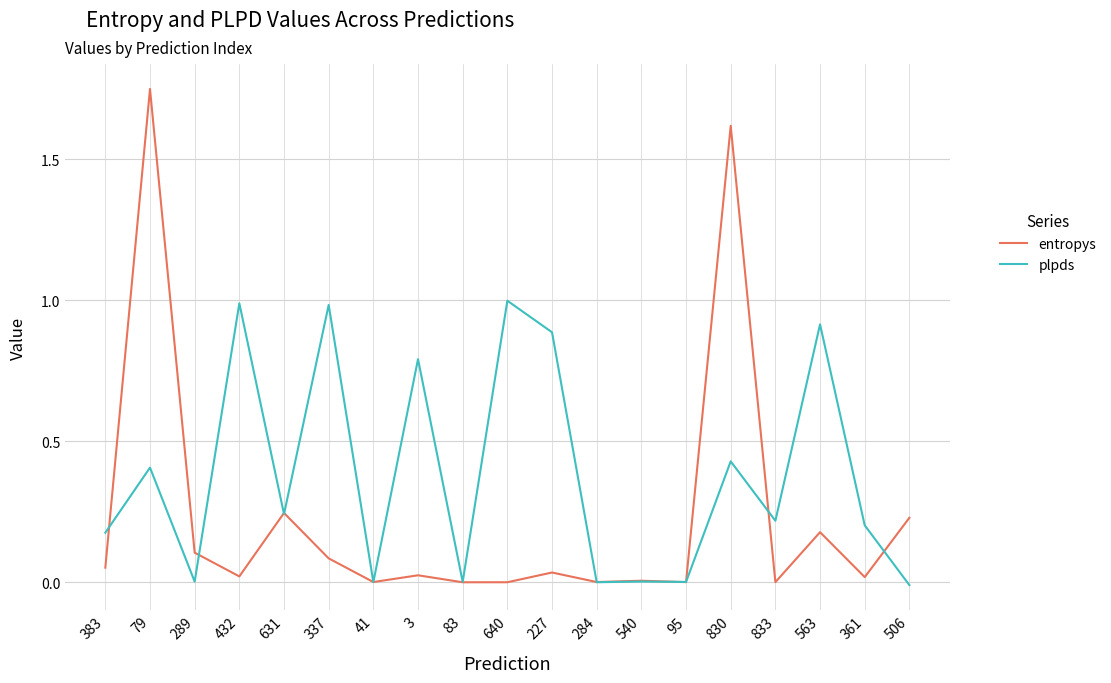

Between 41 and 833, which series saw the biggest shift?

plpds